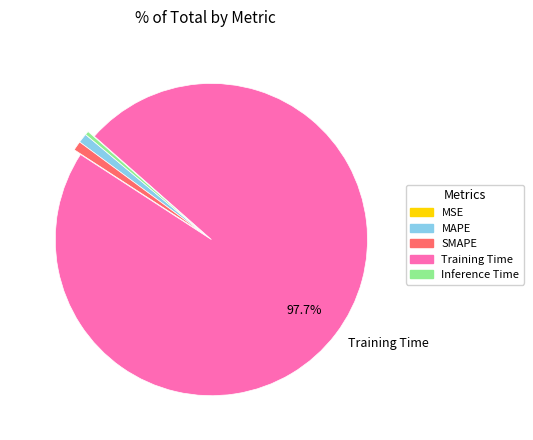

Does any single category account for the majority?

Yes